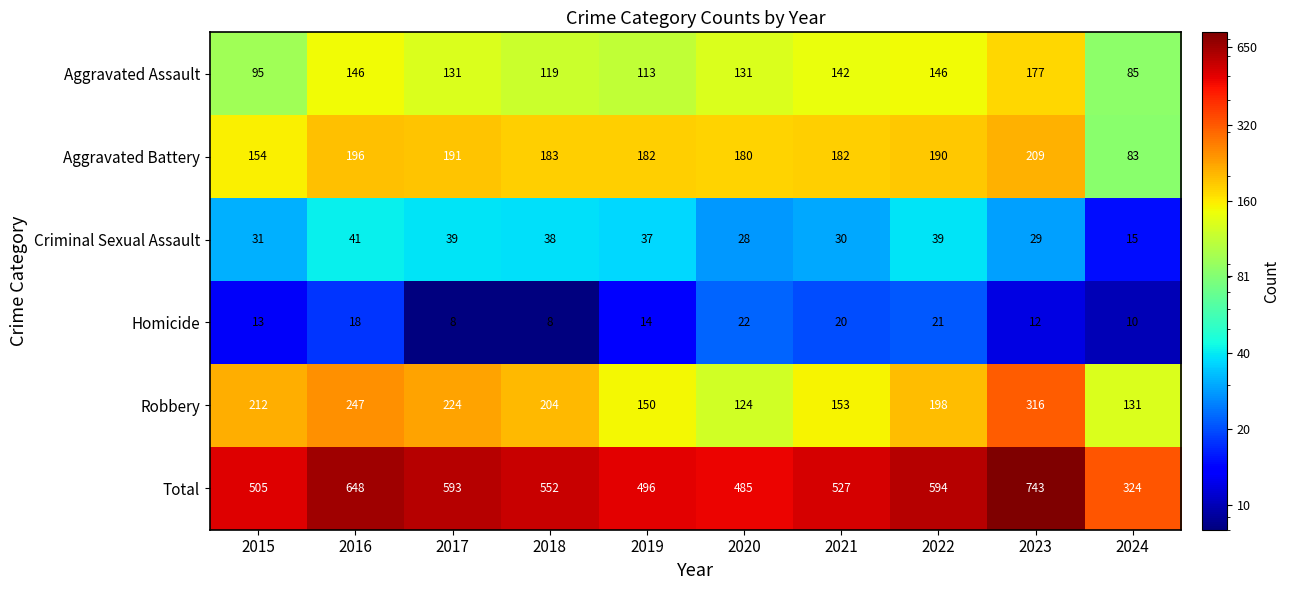

What is the minimum value for Homicide?

8